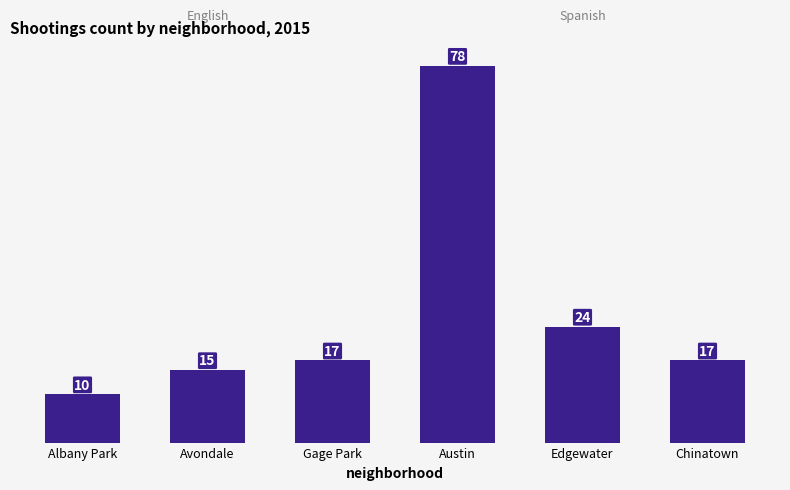

What is the ratio of the value at Albany Park to the value at Gage Park?

0.6